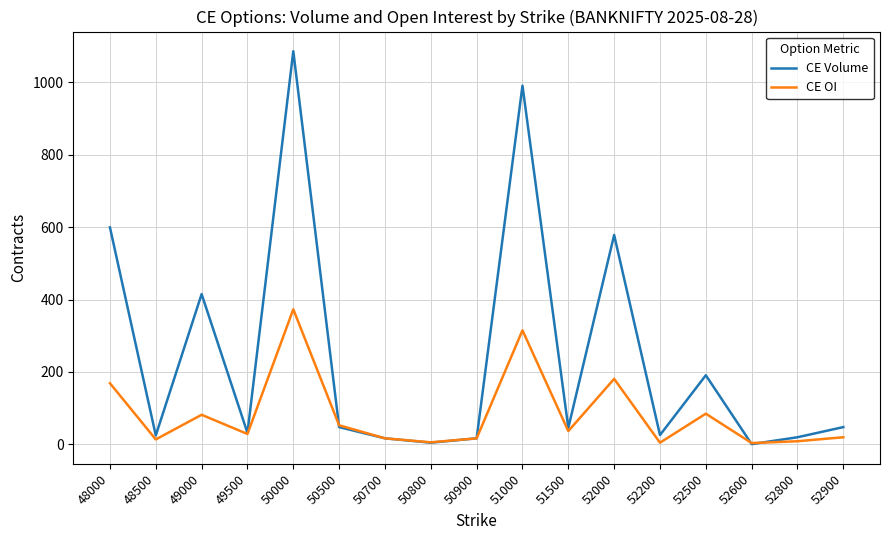

At which category is the sum across all series the highest?

50000